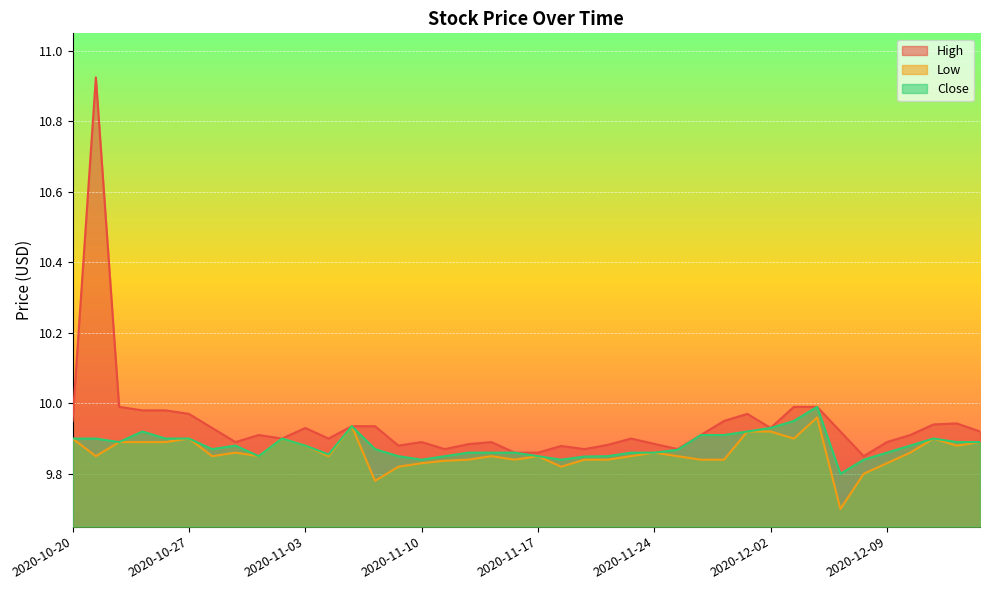

Between 2020-10-23 and 2020-11-12, which series saw the biggest shift?

High